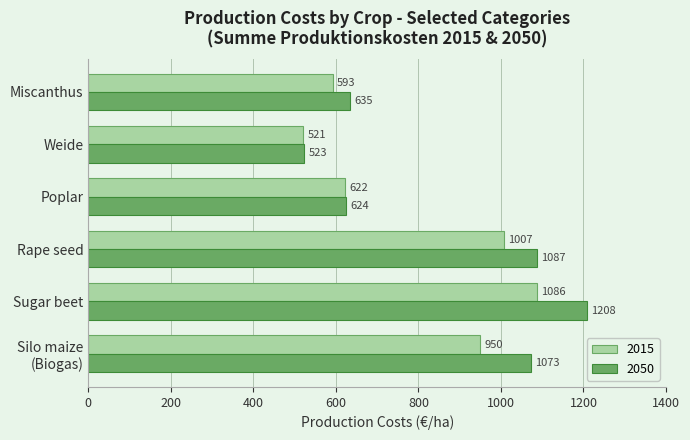

Which series has the largest range (max minus min)?

2050